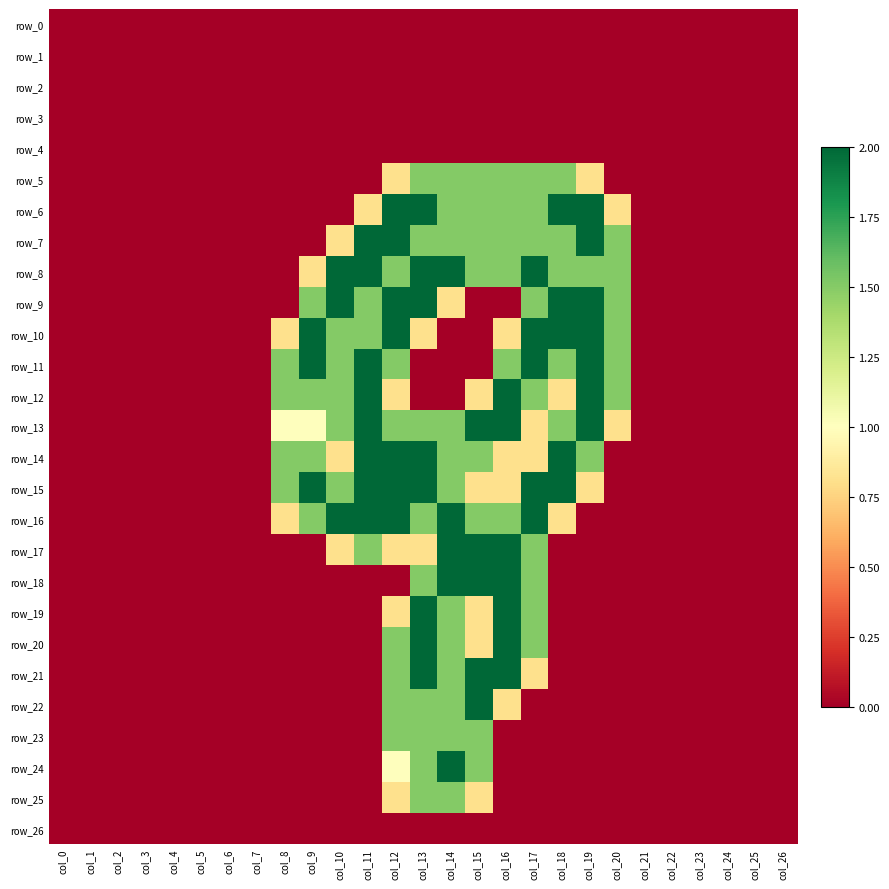

Which category has the highest value in the row_4 series?

col_0